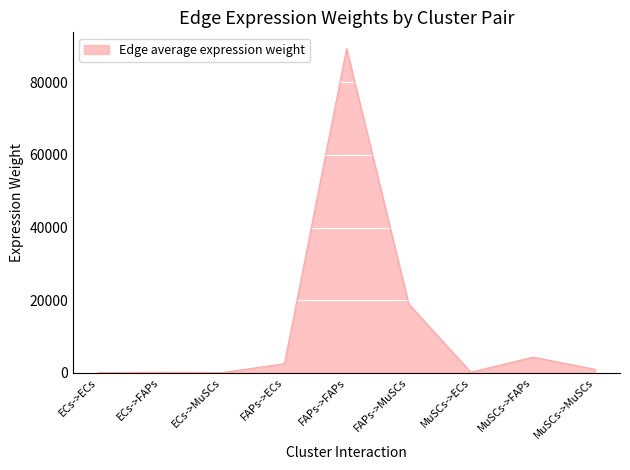

Read the value at FAPs->FAPs.

89340.9